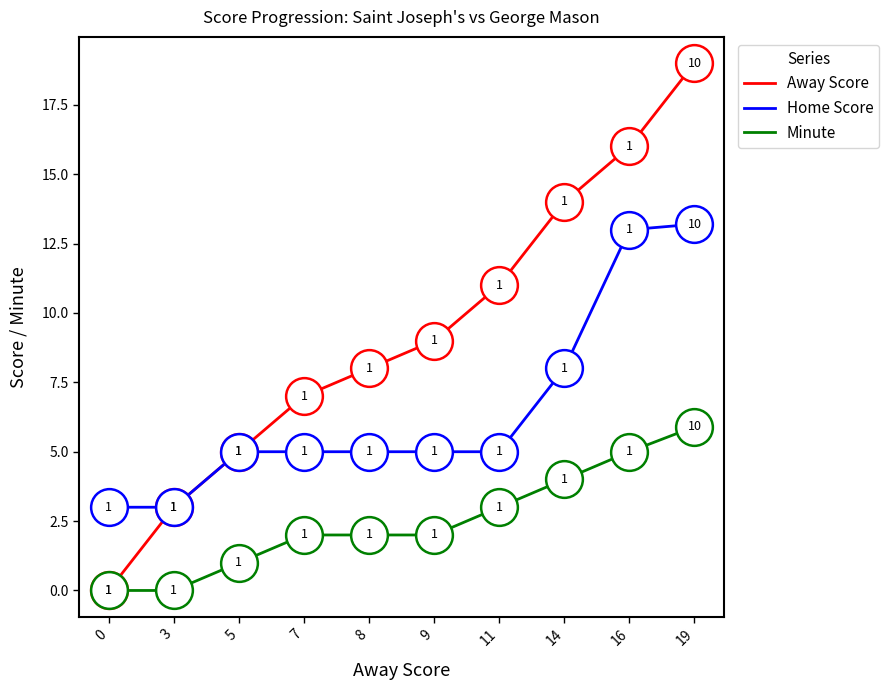

What is the total value across all series at 7?

14.0